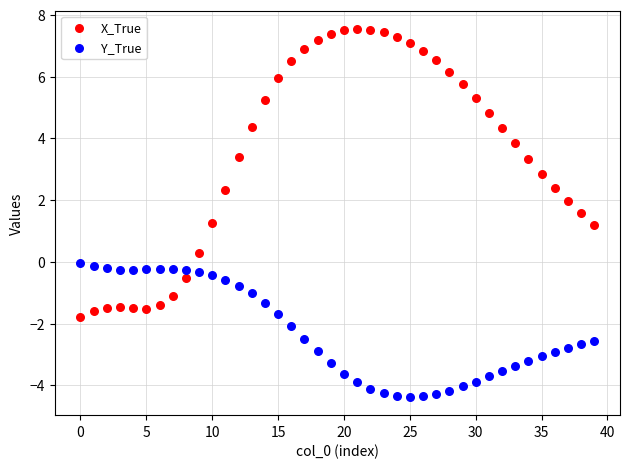

Across all data points, what is the range of Y values (max minus min)?

11.9